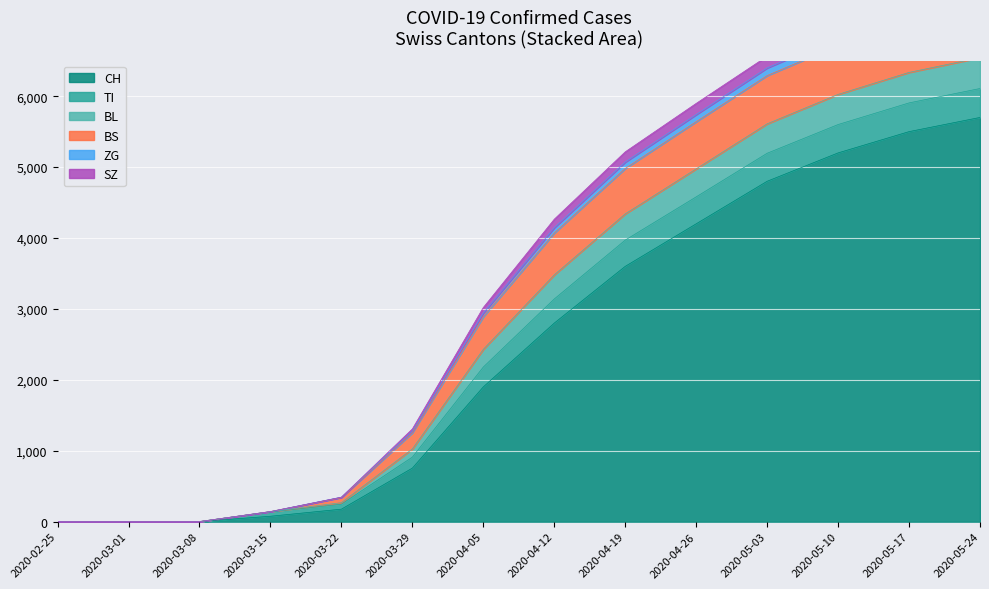

The value of CH at 2020-03-01 is -2088. True or false?

False